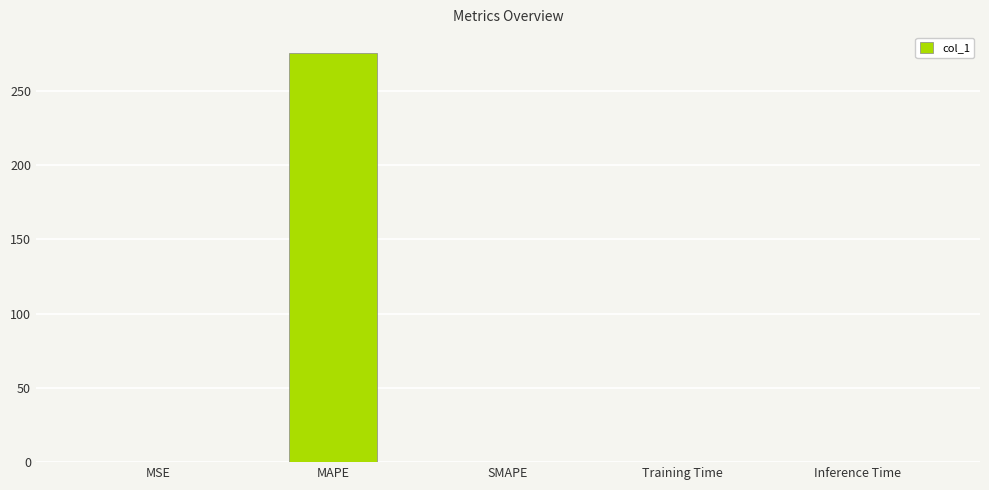

How many values exceed 0?

4